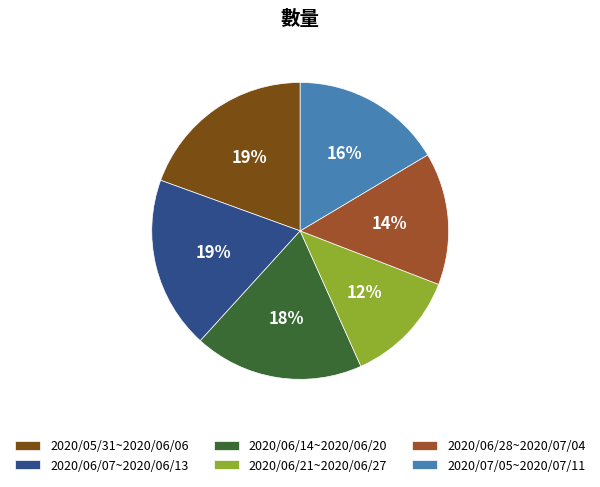

To the nearest percent, what is the average slice percentage?

17%